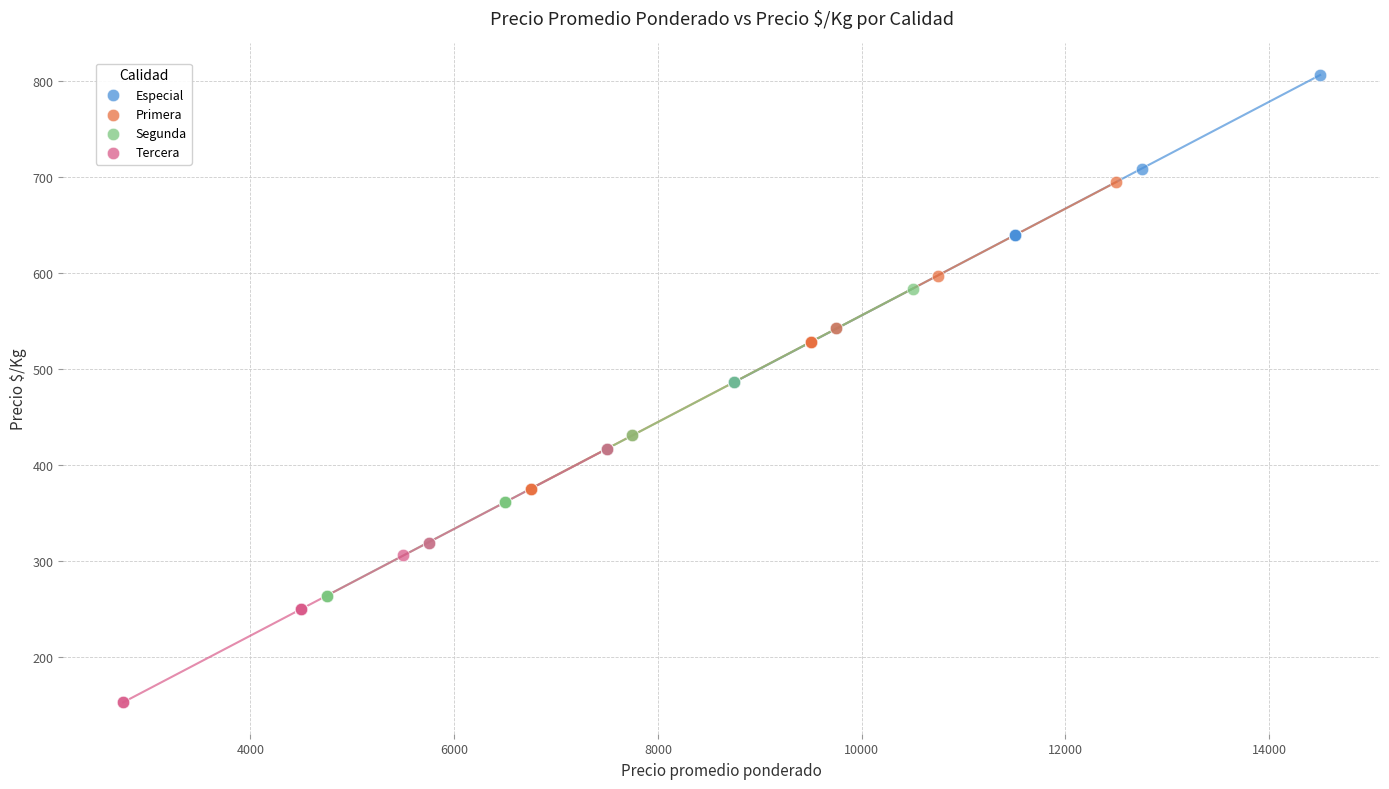

Which series reaches the maximum Y coordinate?

Especial